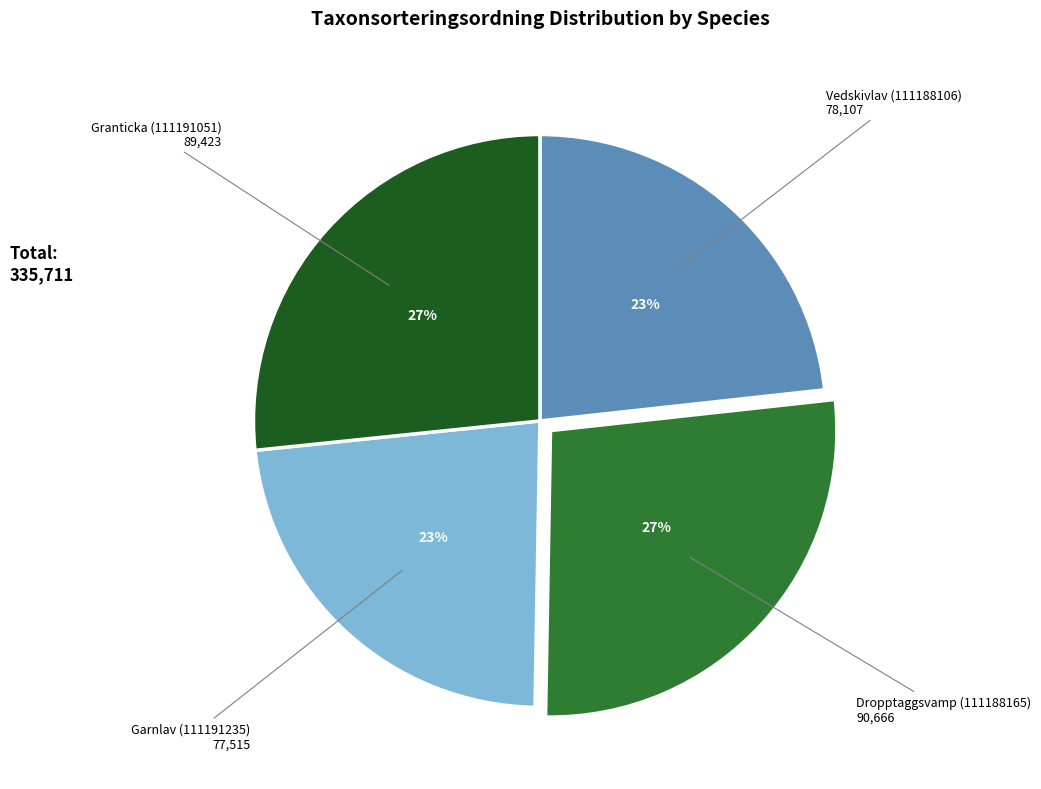

Is there a majority slice in this chart?

No